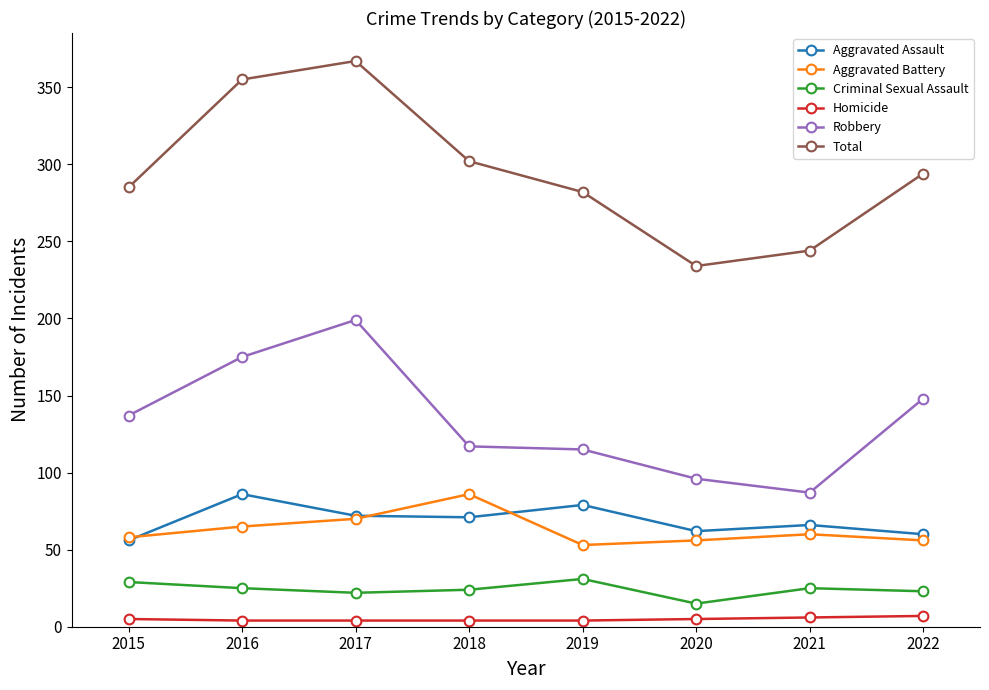

What are all the series names shown in the legend?

Aggravated Assault, Aggravated Battery, Criminal Sexual Assault, Homicide, Robbery, Total